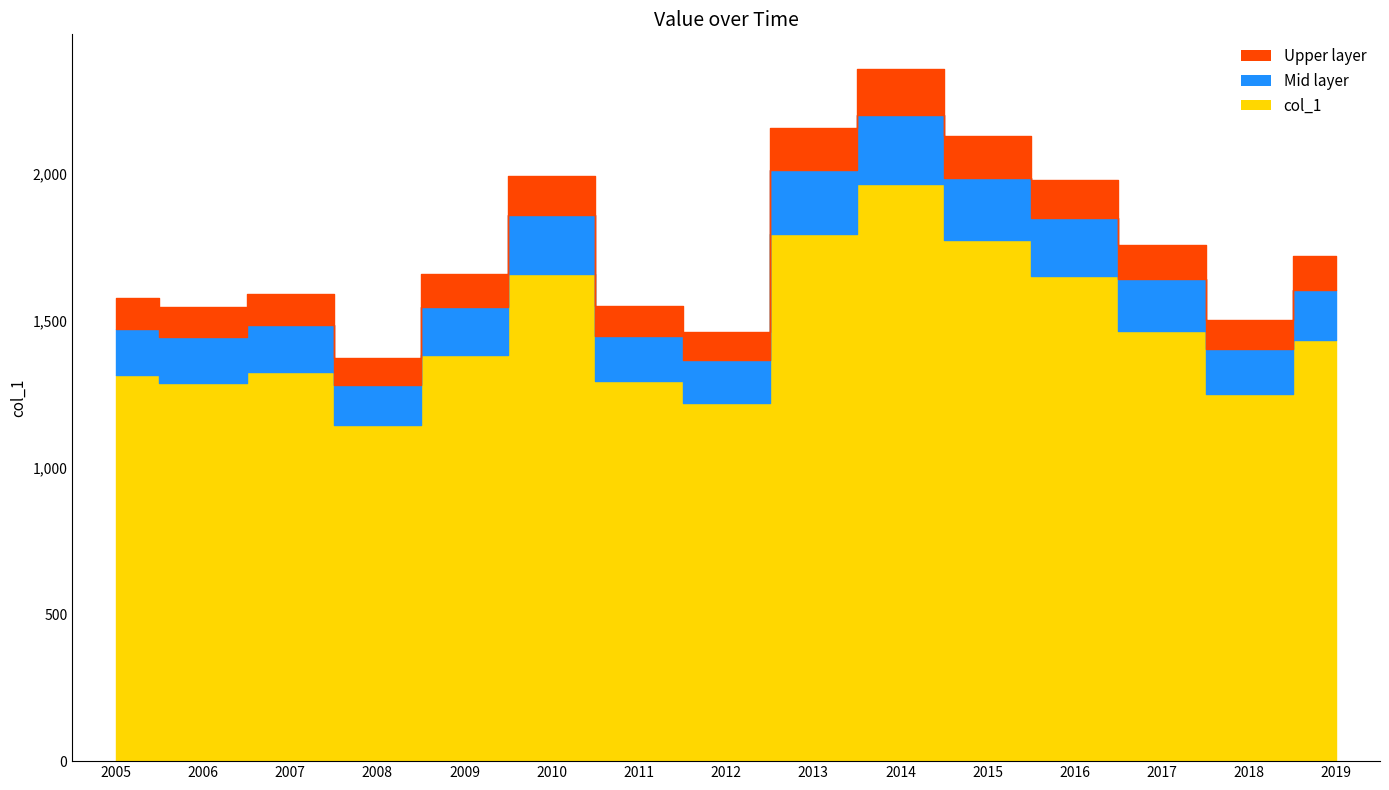

What is the greatest value displayed?

1965.5